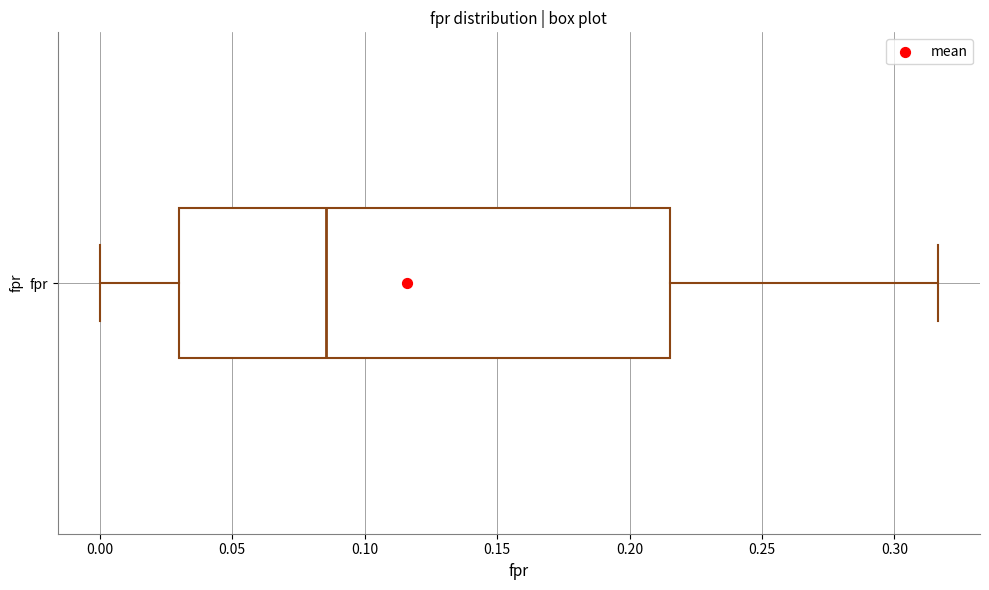

Where is the left edge of the box for fpr on the x-axis? The values are not printed on the chart, so give them approximately, as read against the axis.

0.030